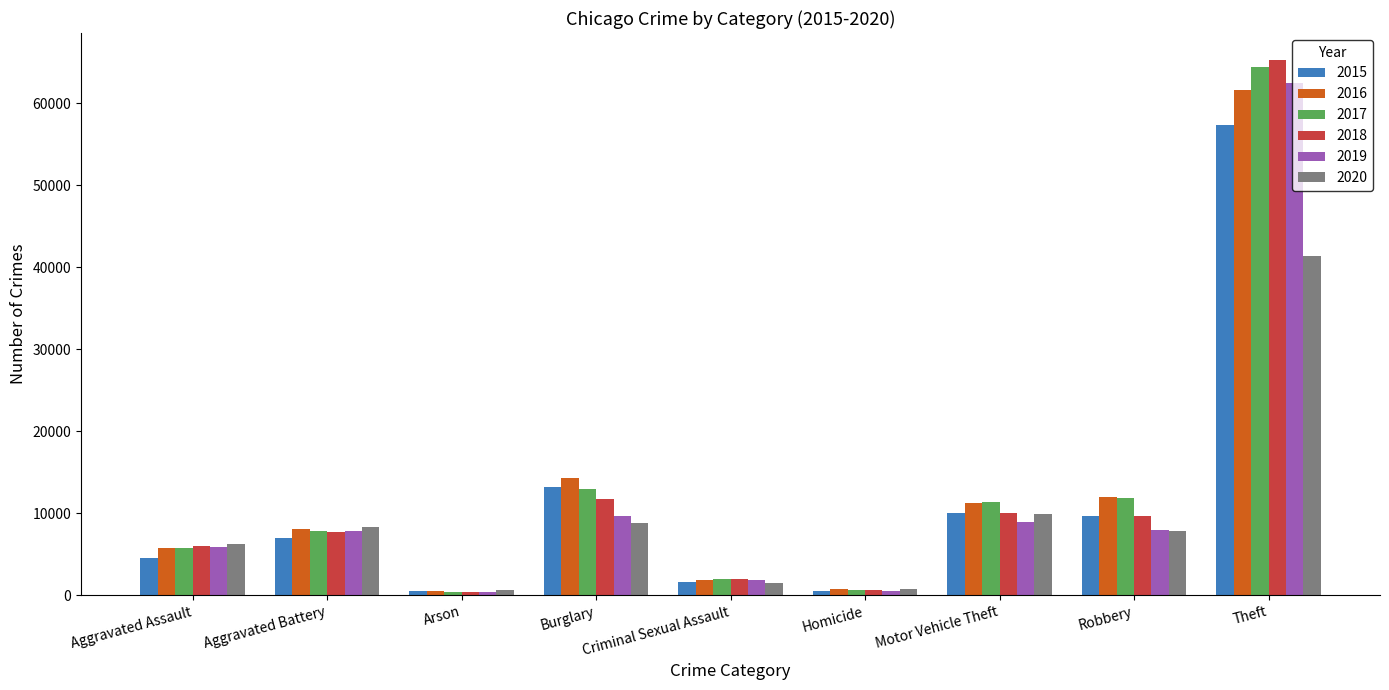

At which label does 2020 first exceed 7855?

Aggravated Battery